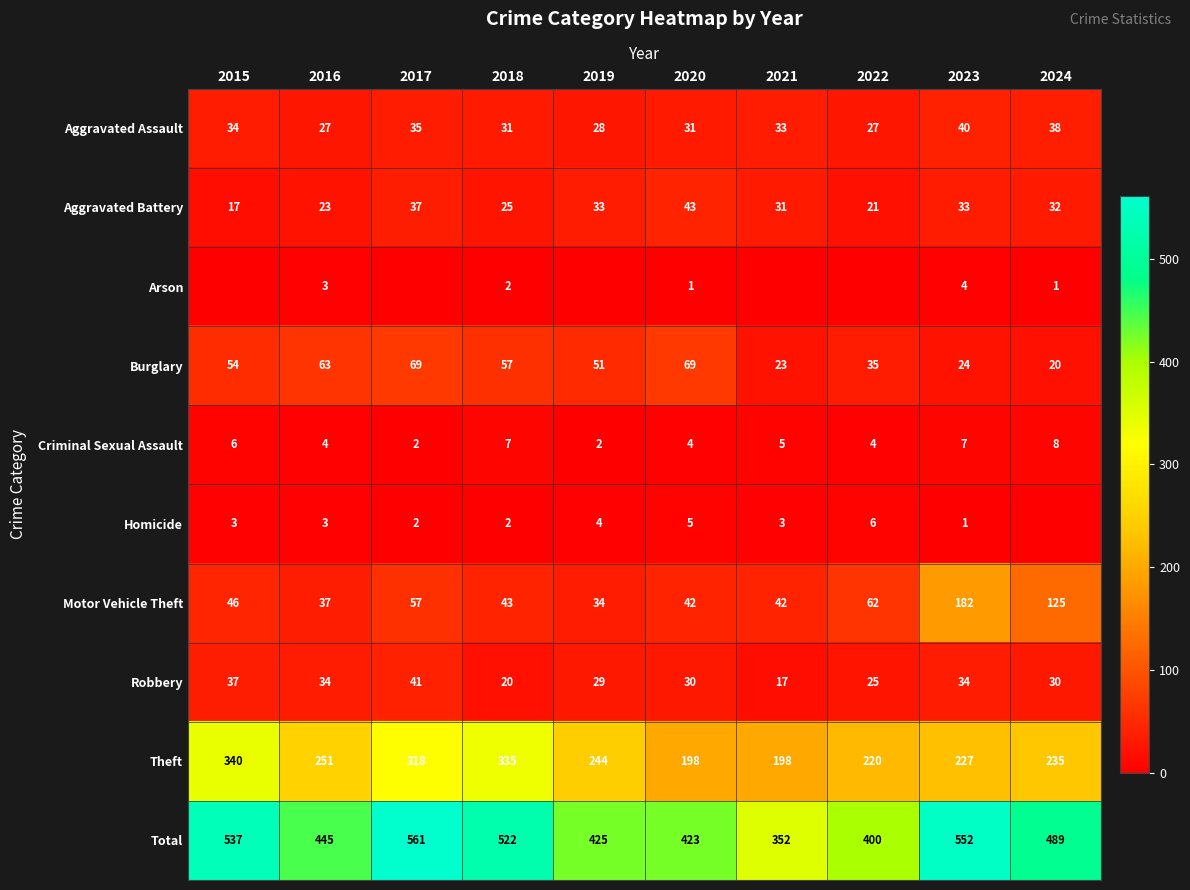

The value of Robbery at 2019 is 8. True or false?

False